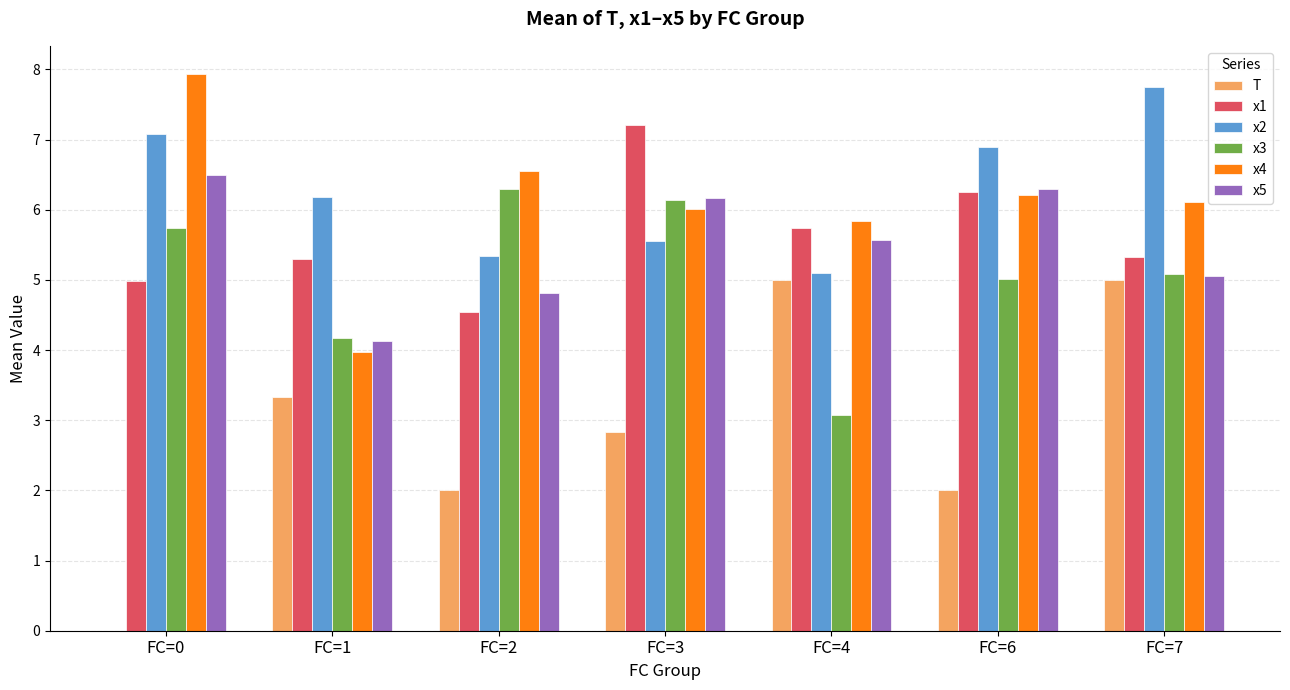

Is the value of x3 at FC=3 greater than the value of T at FC=4?

Yes